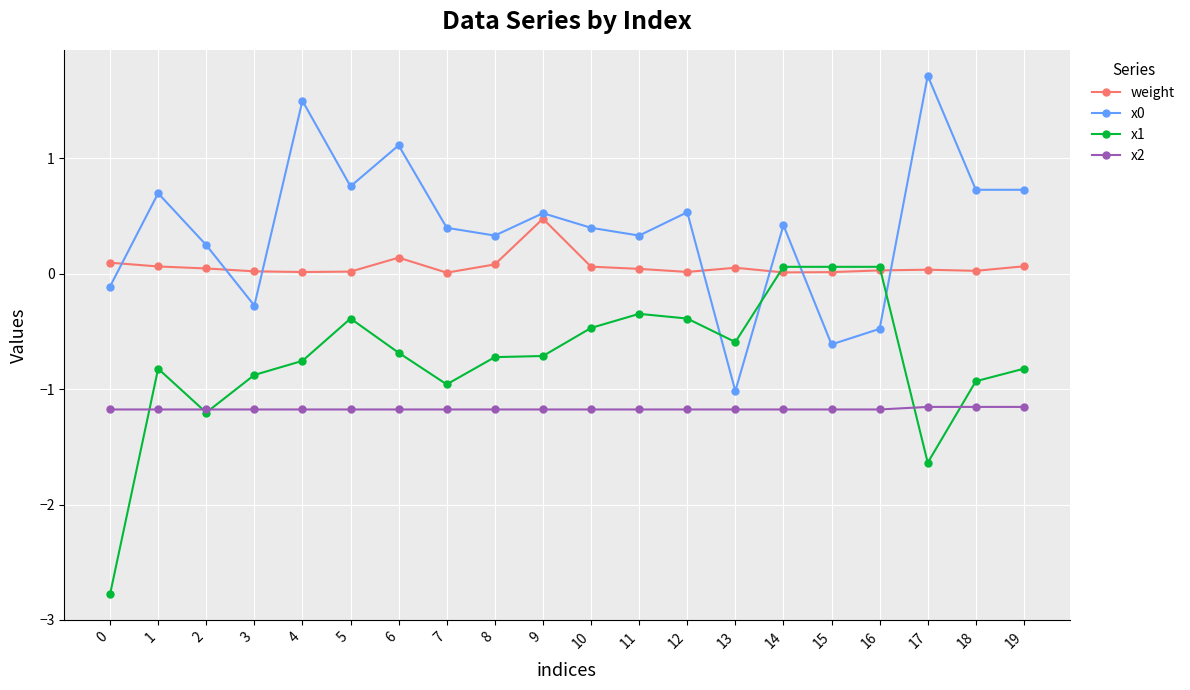

What is the sum of the x2 values at 7 and 15?

-2.4